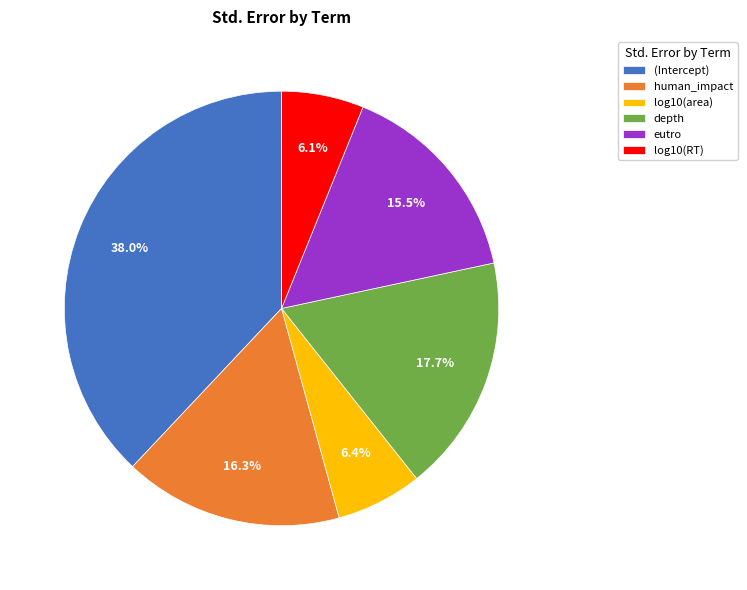

To the nearest percent, what percentage of the pie is (Intercept)?

38%